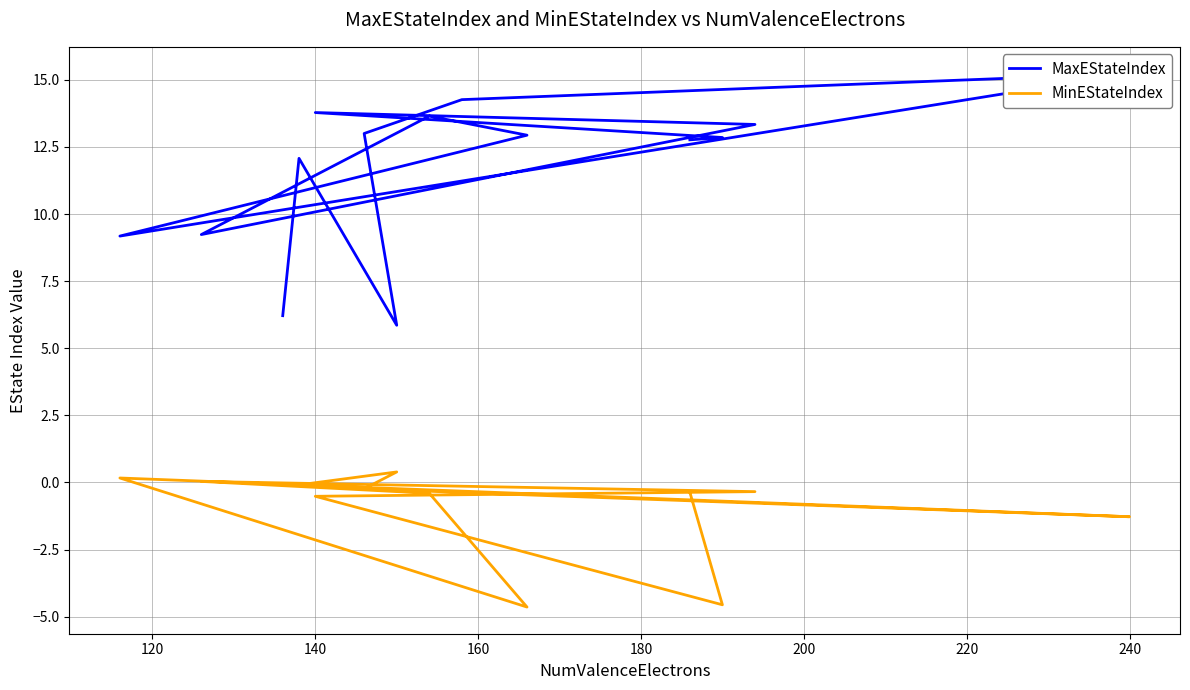

What is the average value of the MaxEStateIndex series?

11.7